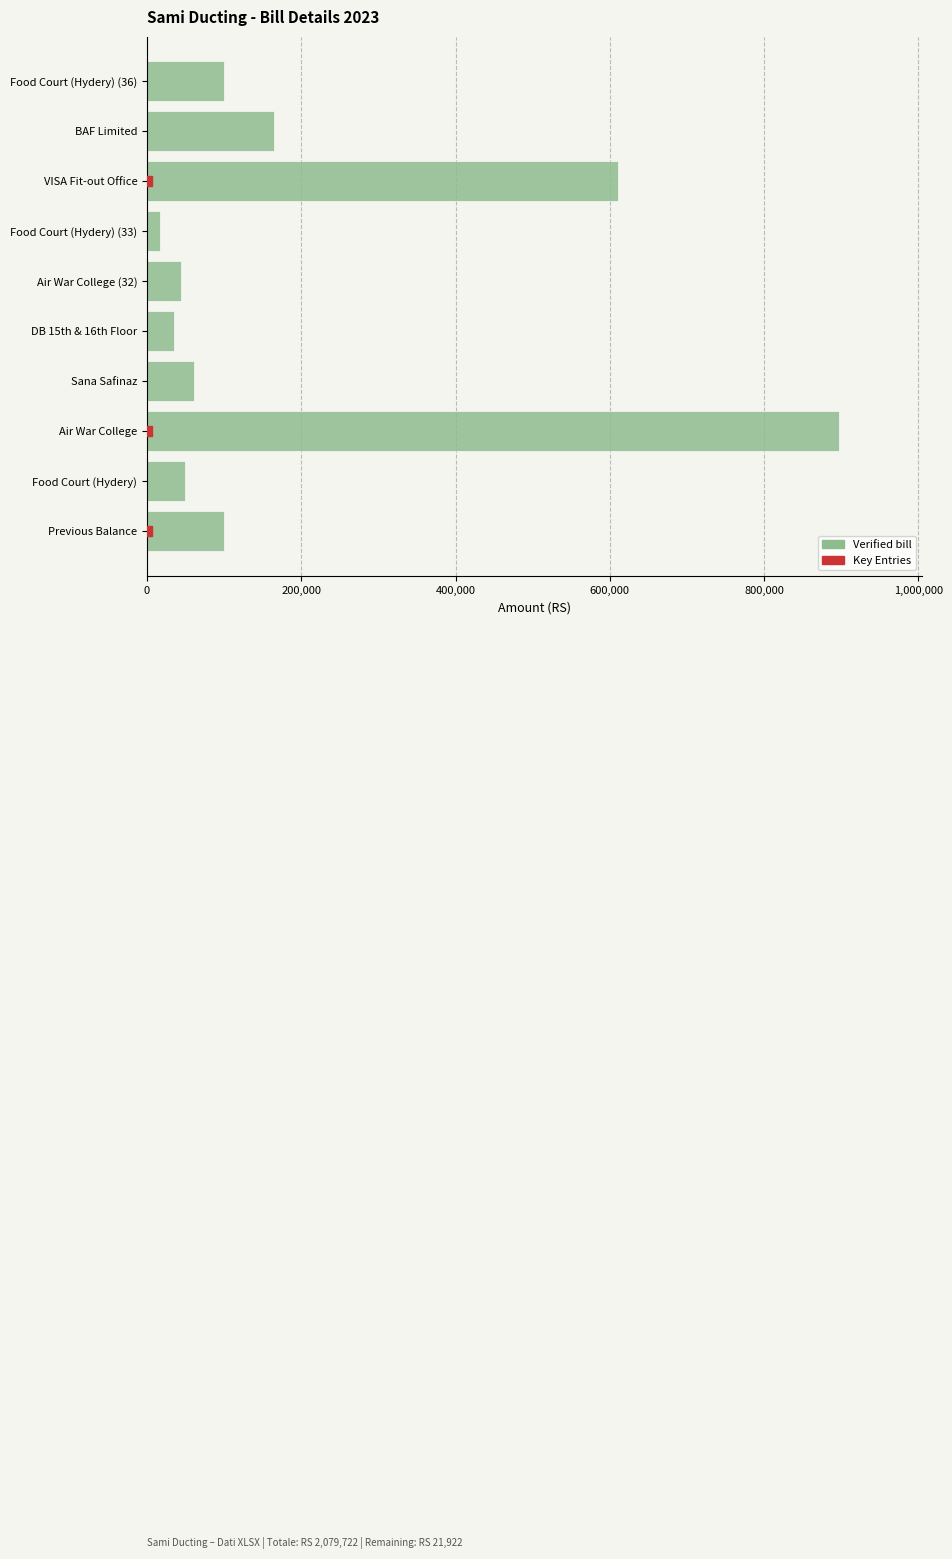

Reading top to bottom, transcribe all the data shown in this chart.

Food Court (Hydery) (36)=100000	BAF Limited=164970	VISA Fit-out Office=610464	Food Court (Hydery) (33)=16940	Air War College (32)=44740	DB 15th & 16th Floor=34650	Sana Safinaz=61163	Air War College=896955	Food Court (Hydery)=49840	Previous Balance=100000